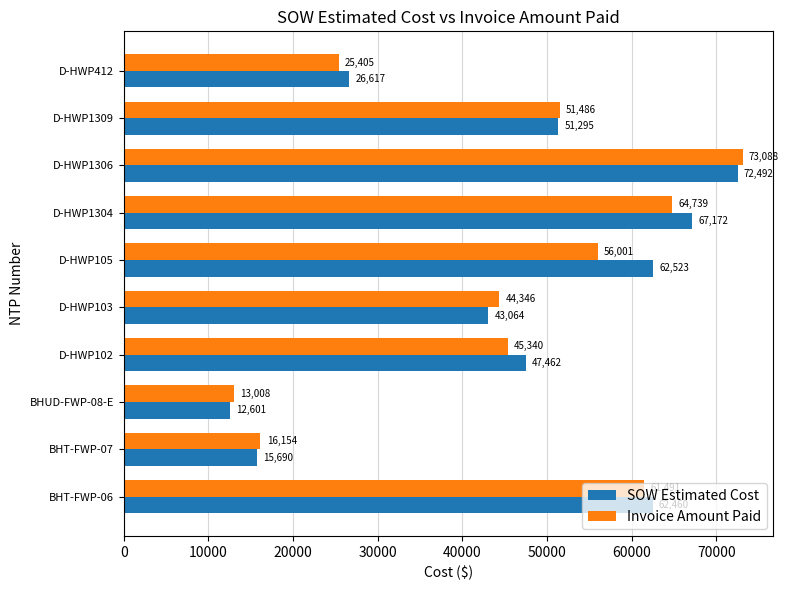

At which label is Invoice Amount Paid closest to 43047?

D-HWP103